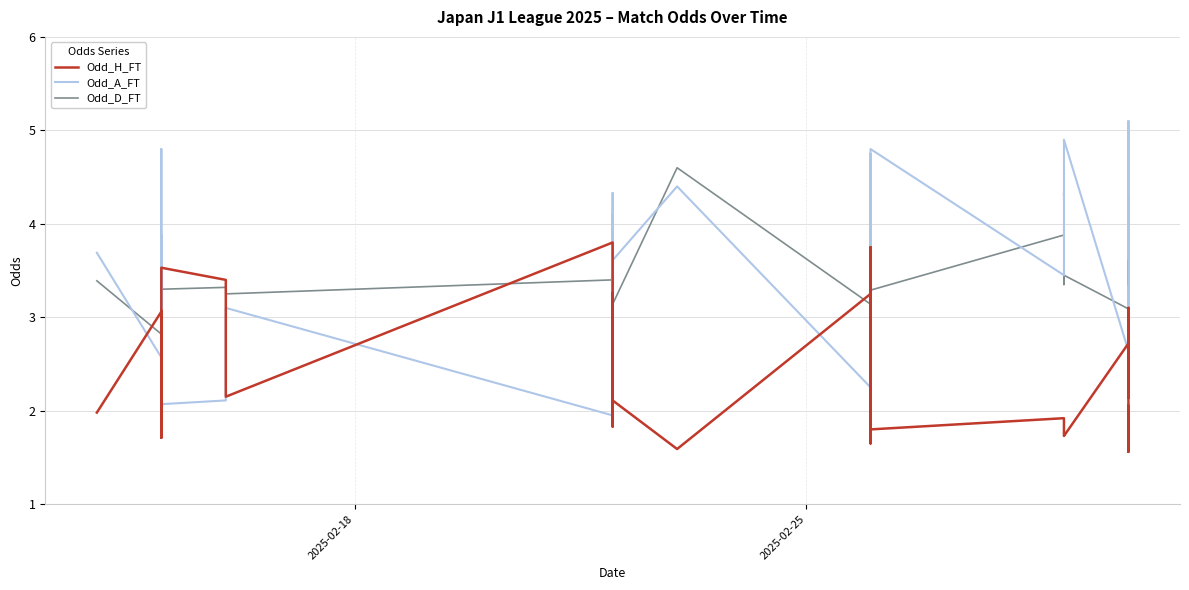

What is the sum of all Odd_H_FT values?

96.7